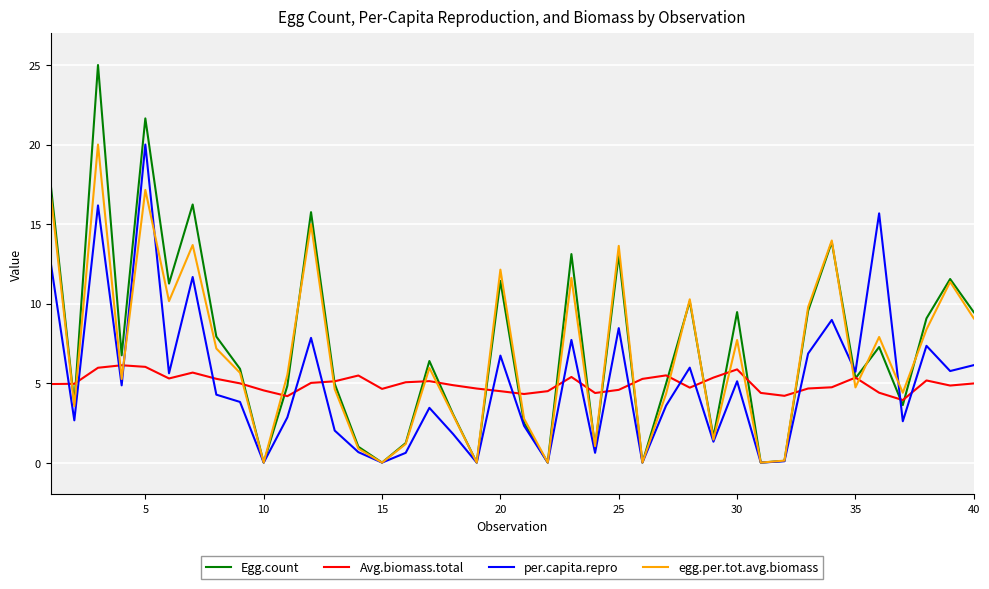

How many interior local peaks does the Egg.count series have?

13